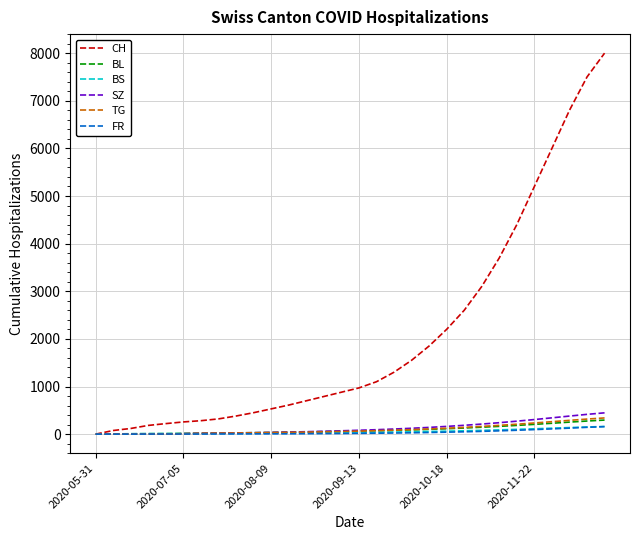

What is the maximum value shown in the chart?

8000